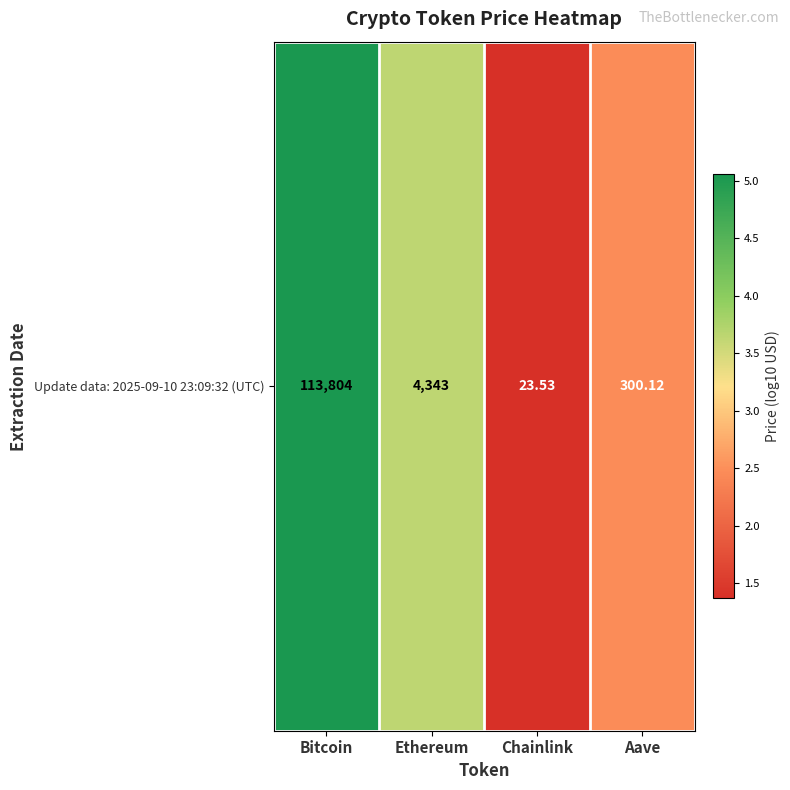

What is the smallest value displayed?

1.4